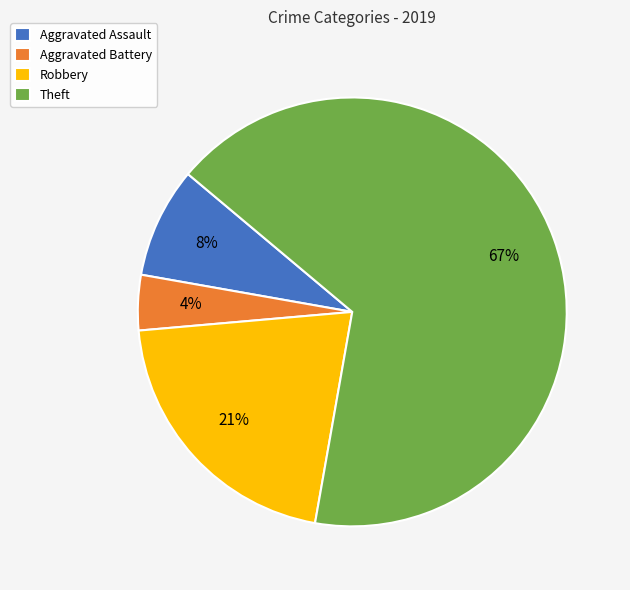

To the nearest percent, what portion does Theft represent?

67%